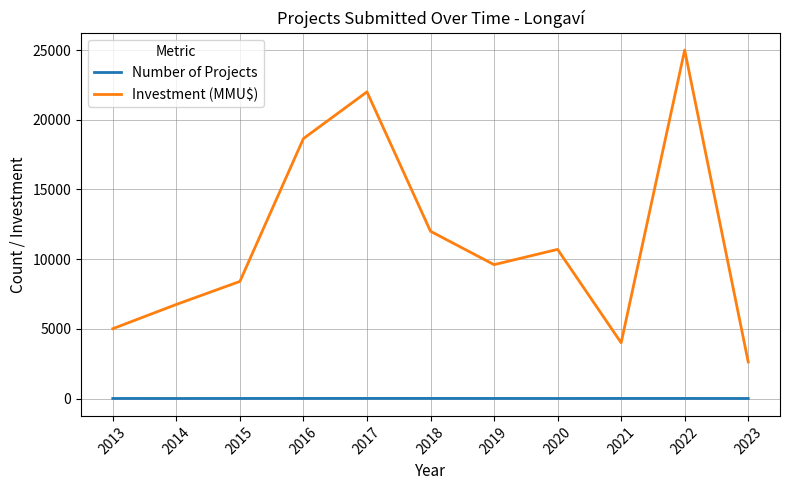

True or false: Investment (MMU$) and Number of Projects cross at least once.

False